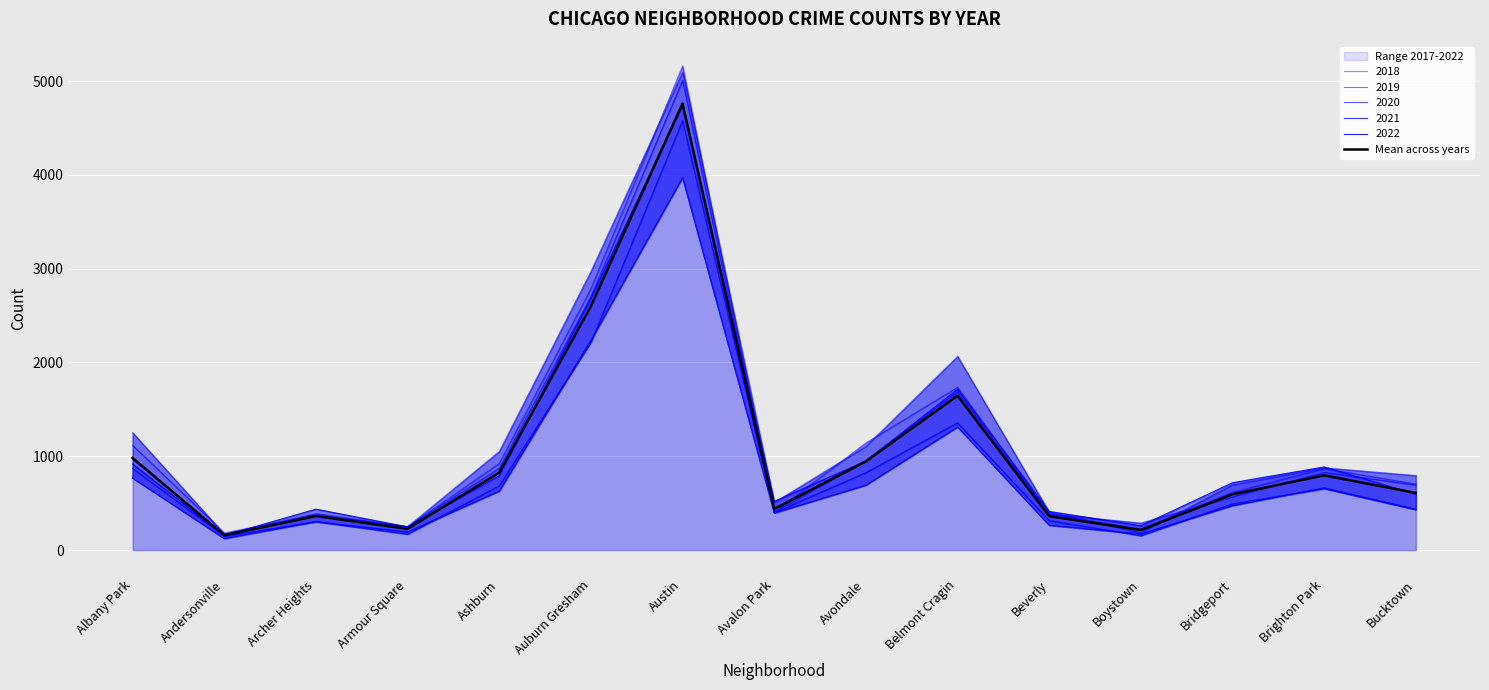

The chart shows a value of 438.2 at Avalon Park. True or false?

True